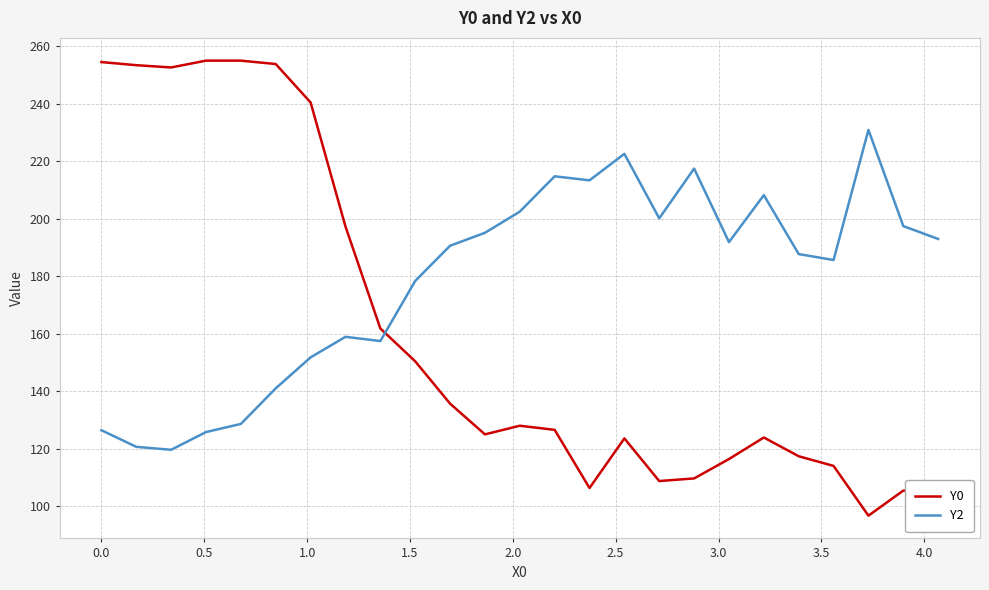

Which series has the largest total across all categories?

Y2